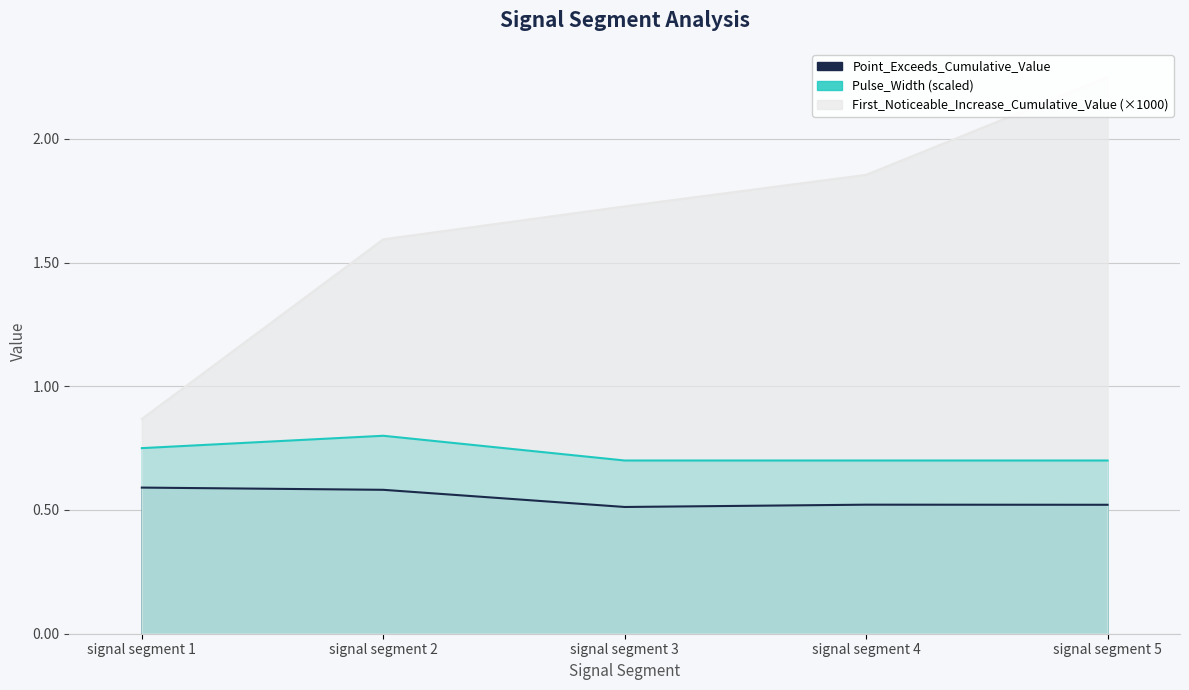

Reading right to left, list all the values displayed in this chart.

First_Noticeable_Increase_Cumulative_Value: signal segment 5=2.2	signal segment 4=1.9	signal segment 3=1.7	signal segment 2=1.6	signal segment 1=0.9
Point_Exceeds_Cumulative_Value: signal segment 5=0.5	signal segment 4=0.5	signal segment 3=0.5	signal segment 2=0.6	signal segment 1=0.6
Pulse_Width: signal segment 5=0.7	signal segment 4=0.7	signal segment 3=0.7	signal segment 2=0.8	signal segment 1=0.8